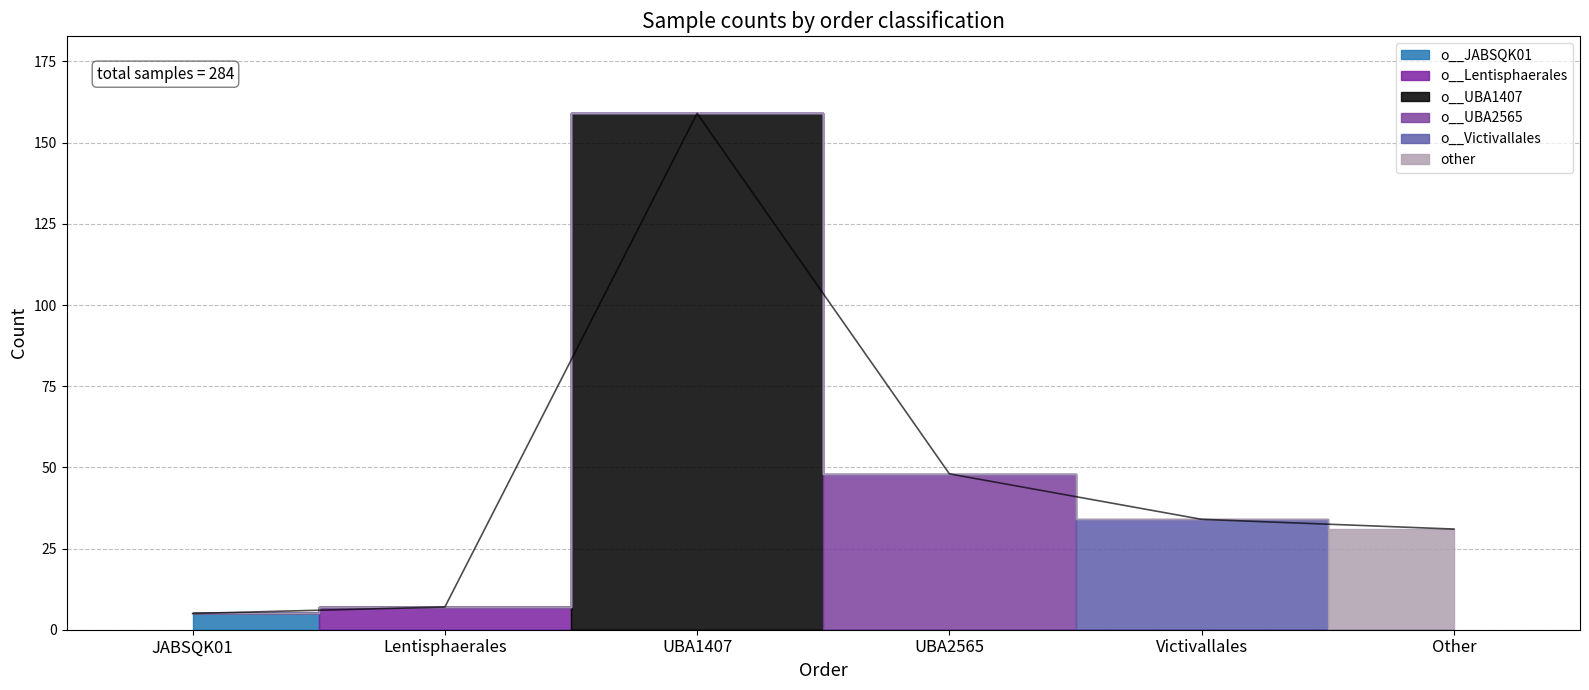

Is it true that o__Lentisphaerales equals -3 at UBA2565?

False